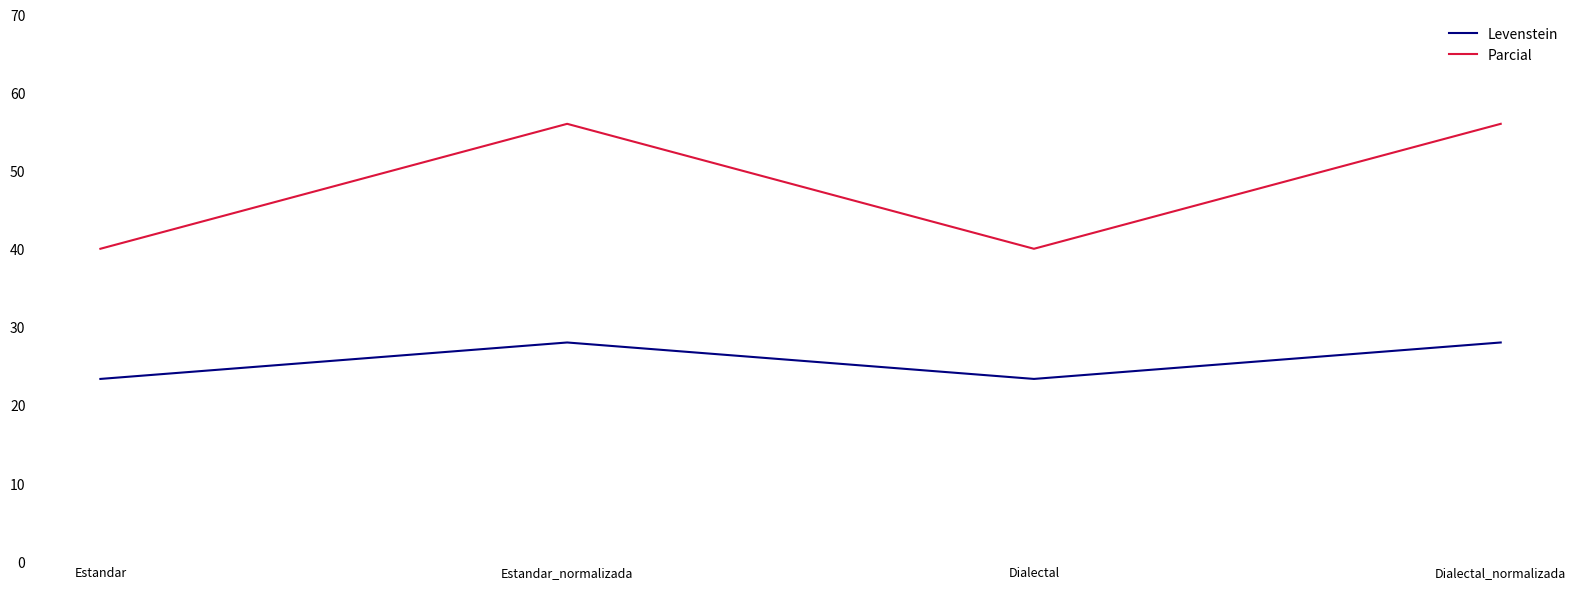

What is the approximate value of Parcial at Estandar_normalizada?

56.0